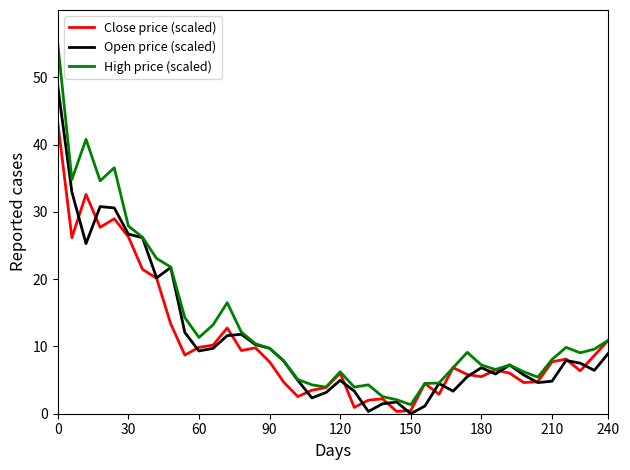

What is the maximum value shown in the chart?

55.0